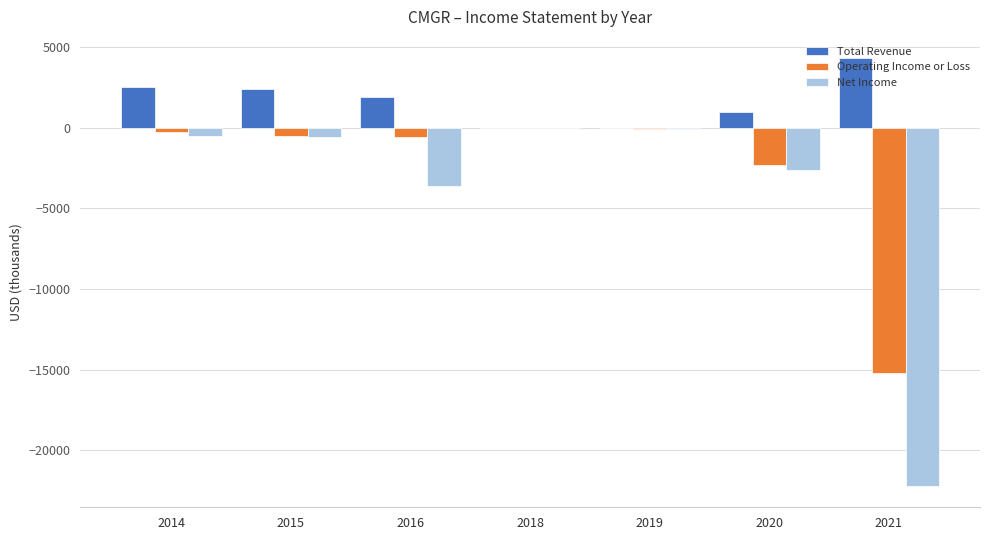

The Net Income series shows -29885 at 2021. True or false?

False